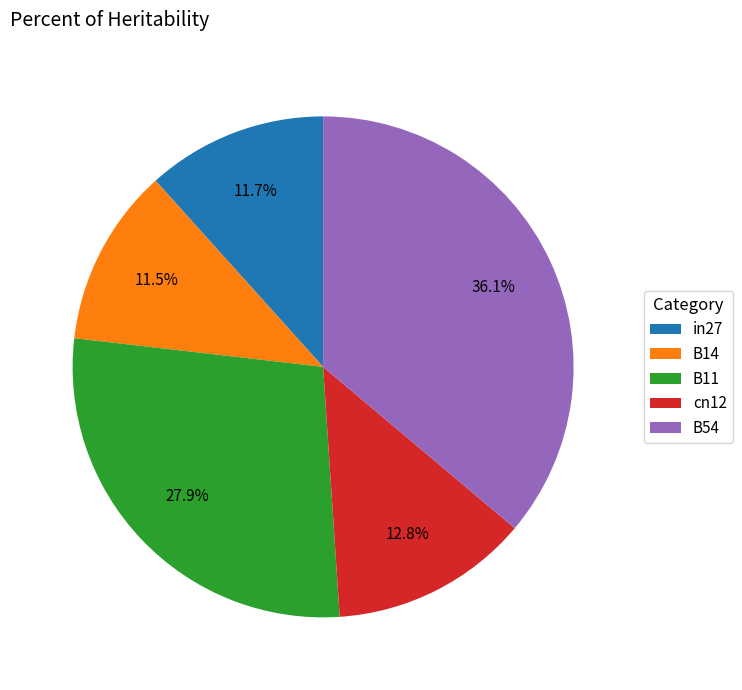

To the nearest percent, what is the combined percentage of B54 and B11?

64%